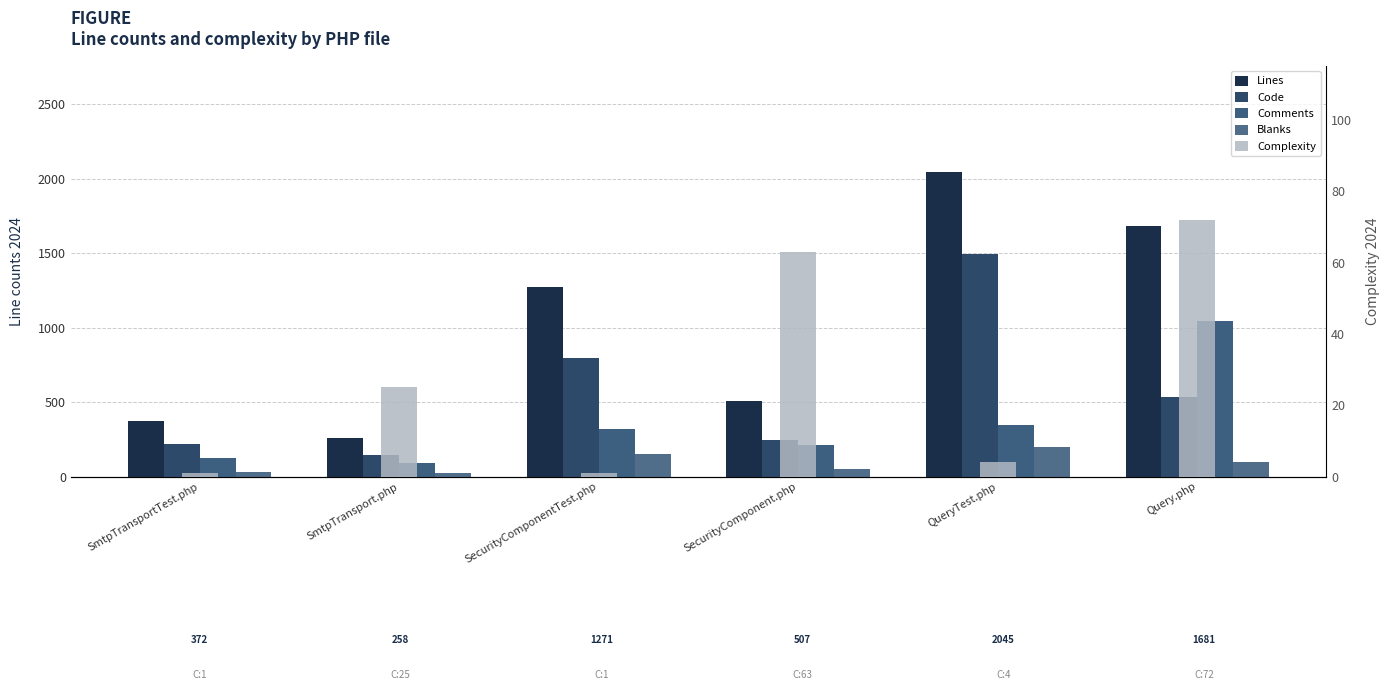

What position from the right is SmtpTransport.php?

5